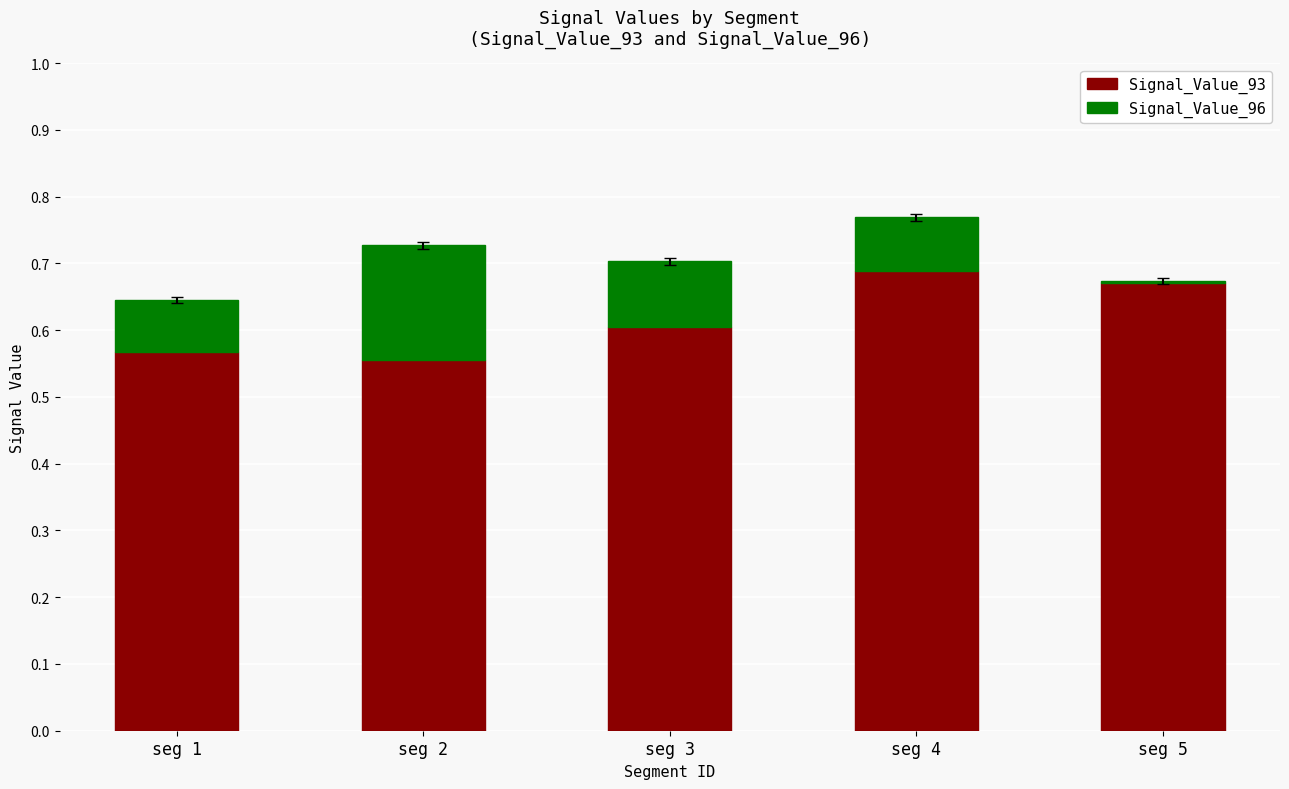

What are all the series names shown in the legend?

Signal_Value_93, Signal_Value_96